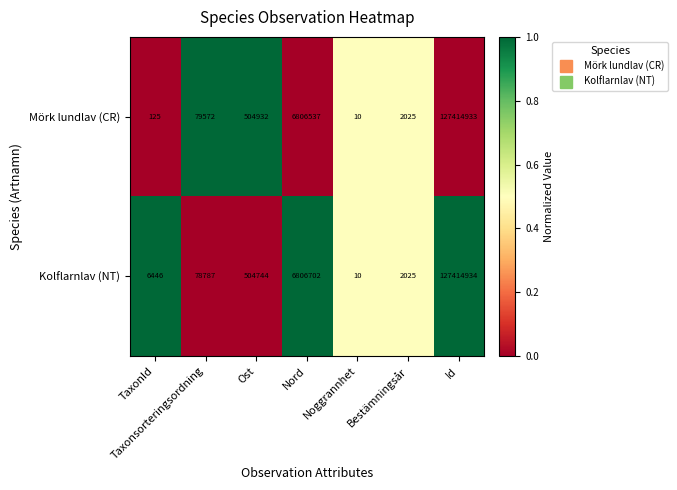

Where is Kolflarnlav (NT) nearest to the value 63707472?

Nord